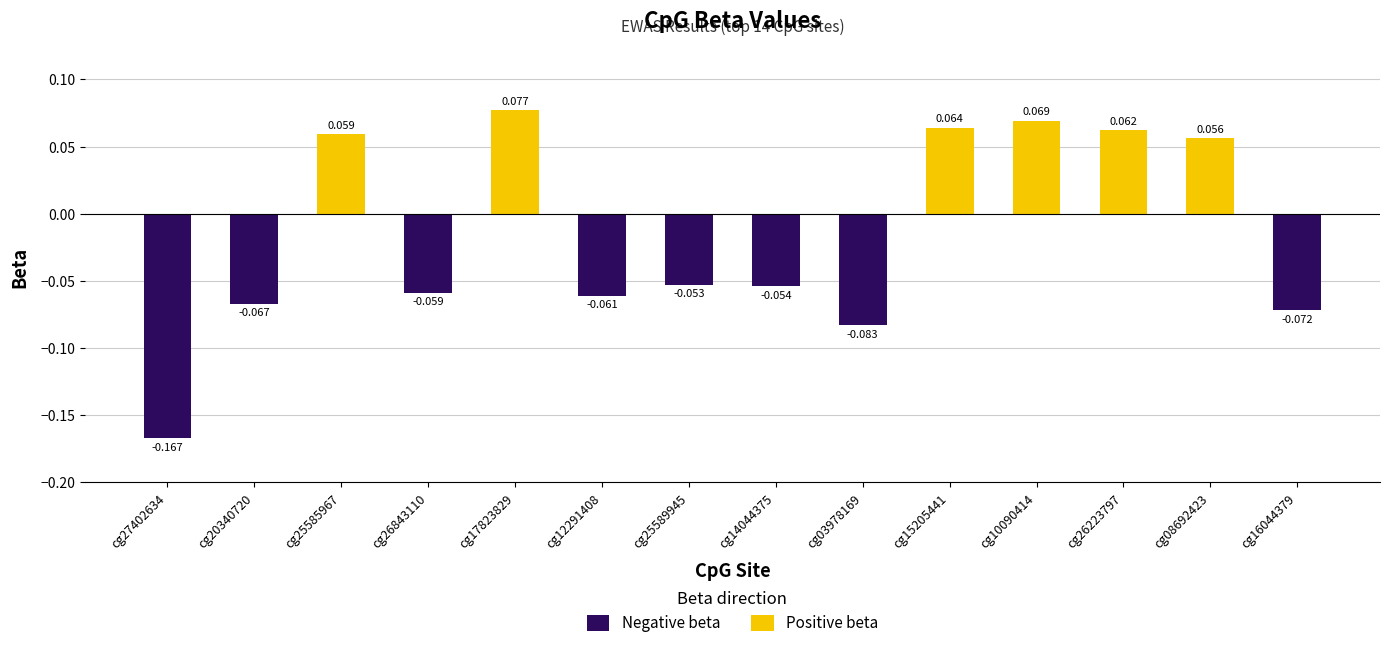

What is the value of the Positive beta bar at the 12th from the left?

0.1